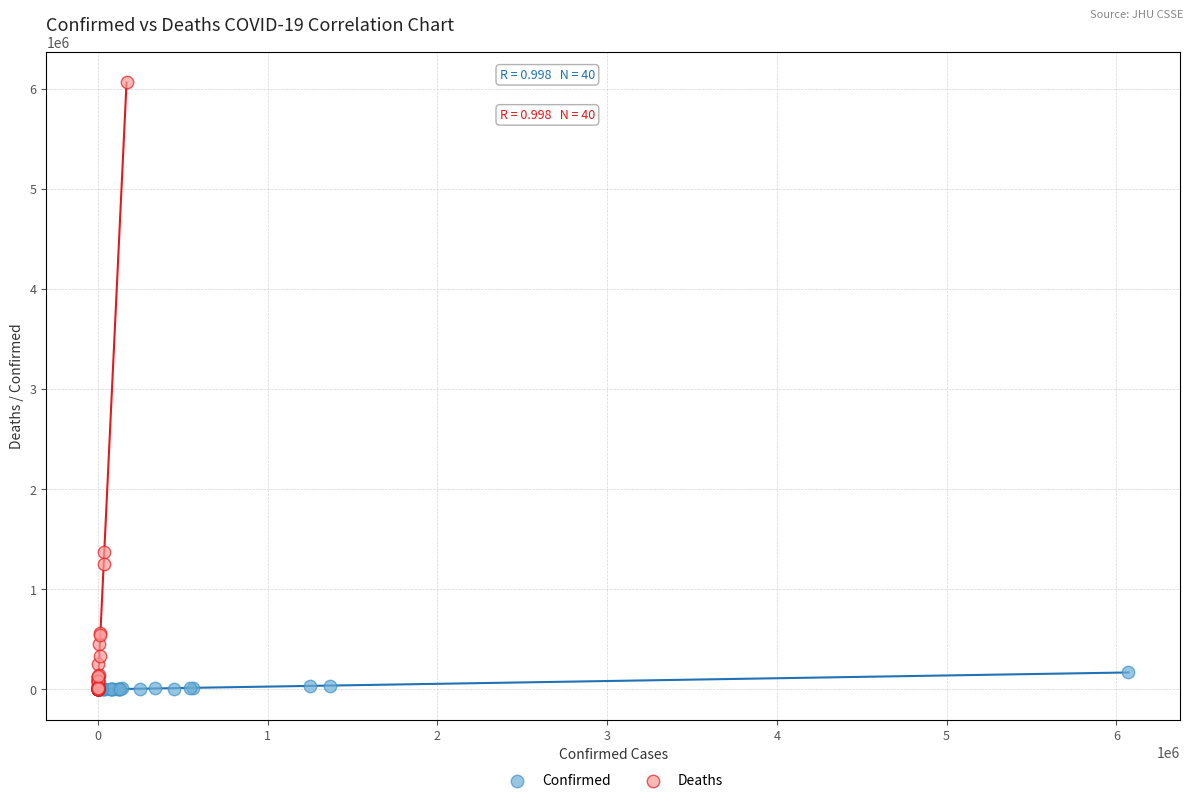

Which series has the largest Y range (max minus min)?

Deaths